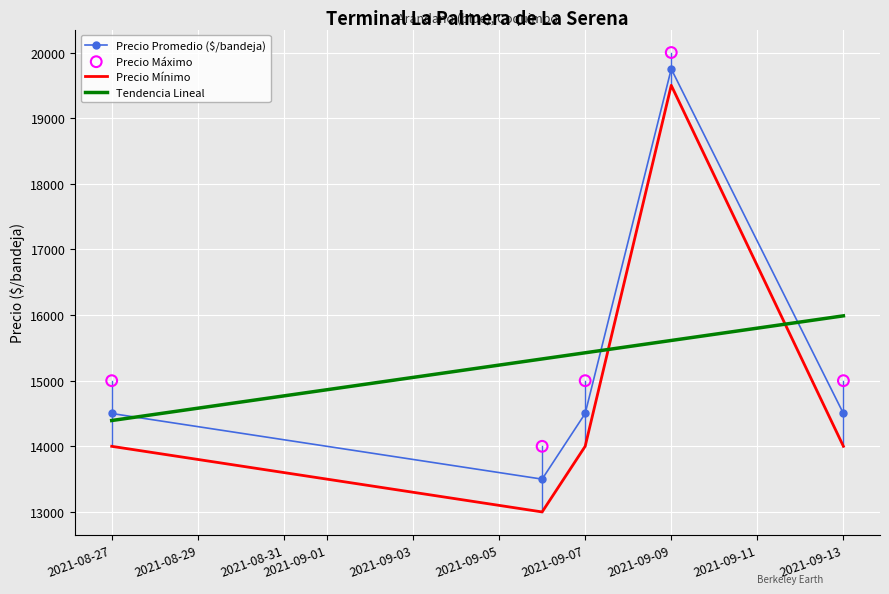

Which series contains the lowest Y value?

Precio Mínimo